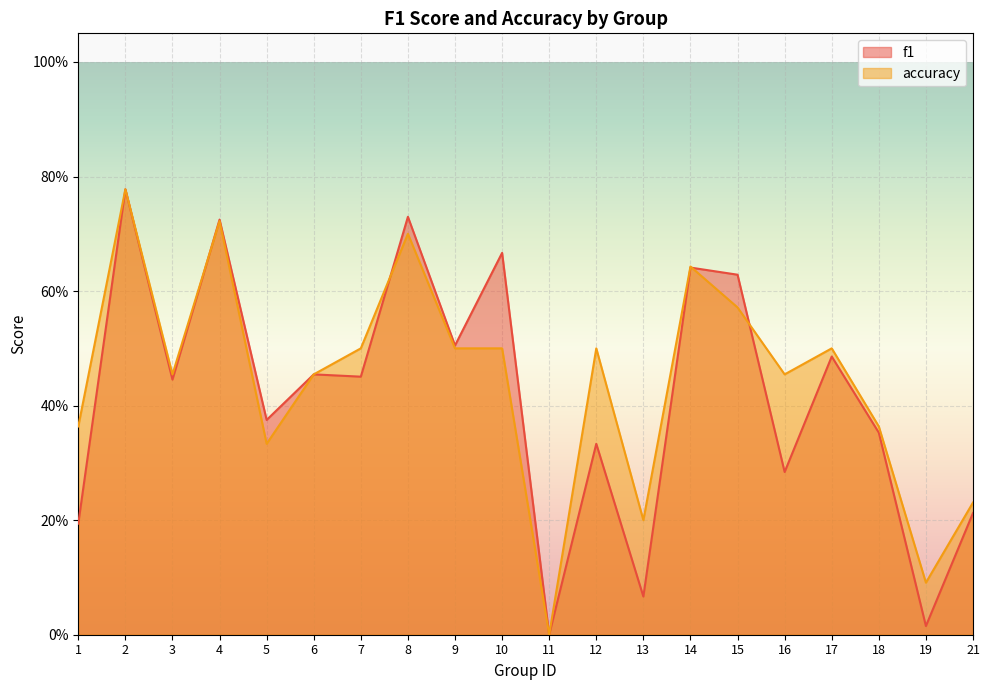

Which has a higher value, 1 or 16?

16